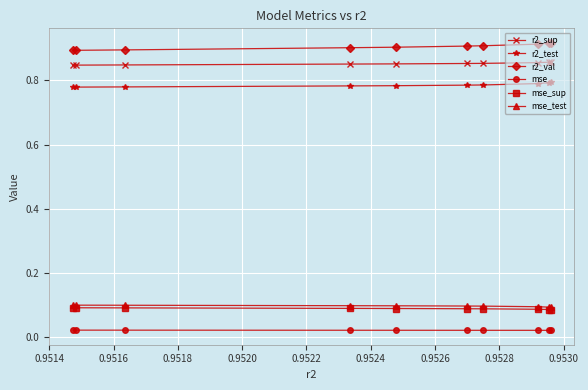

What is the average value of the mse_test series?

0.1